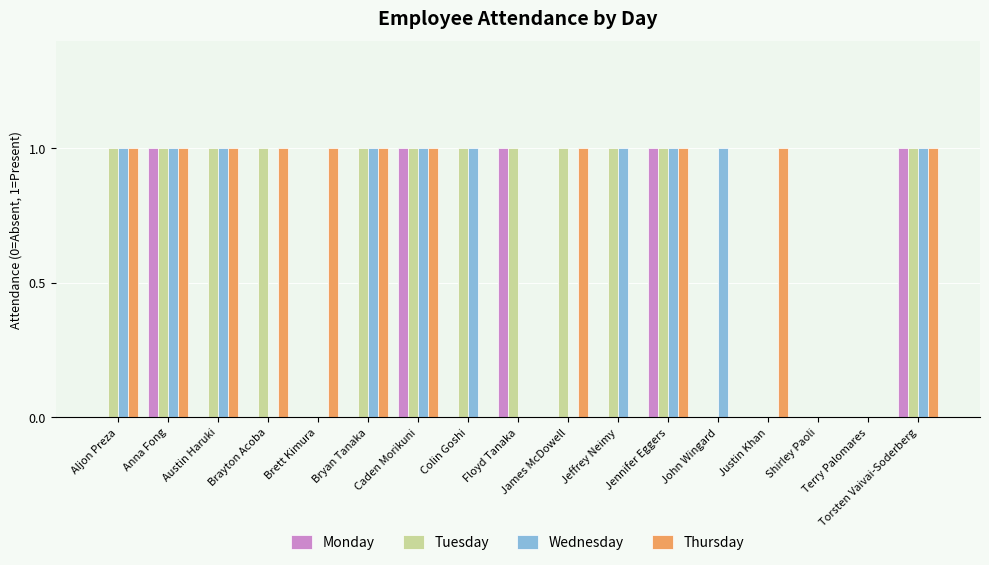

How many distinct data groups are displayed?

4